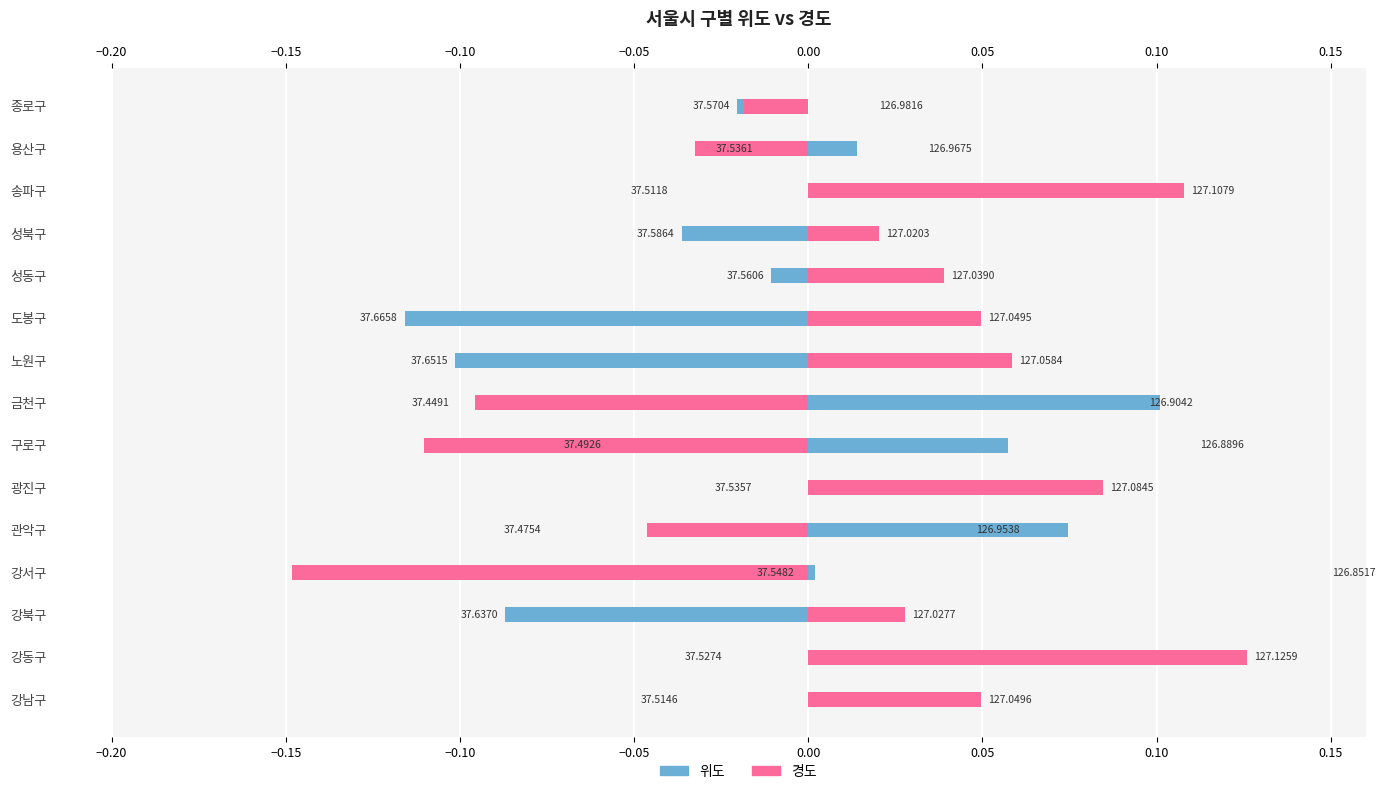

Are the bars grouped side by side (vs. stacked)?

Yes